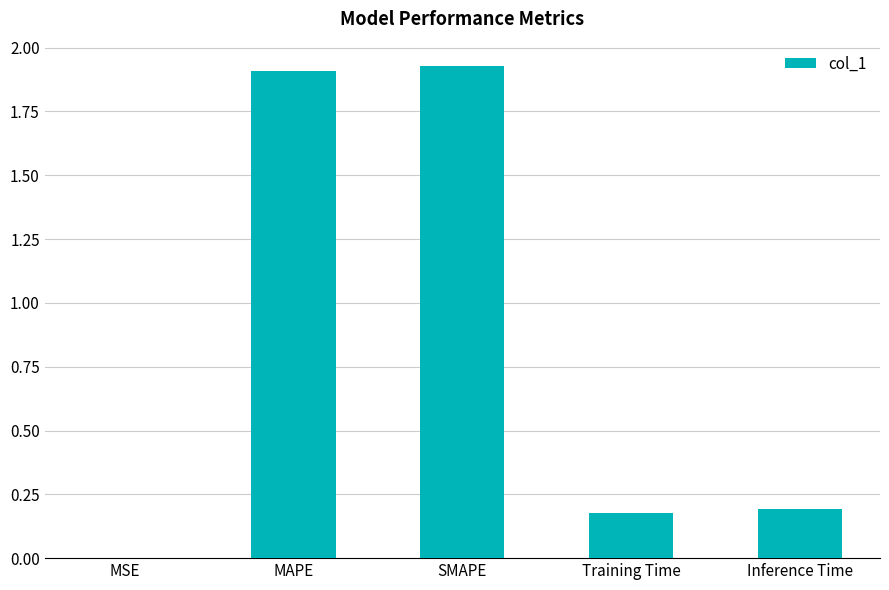

What is the change in value from SMAPE to Inference Time?

-1.7